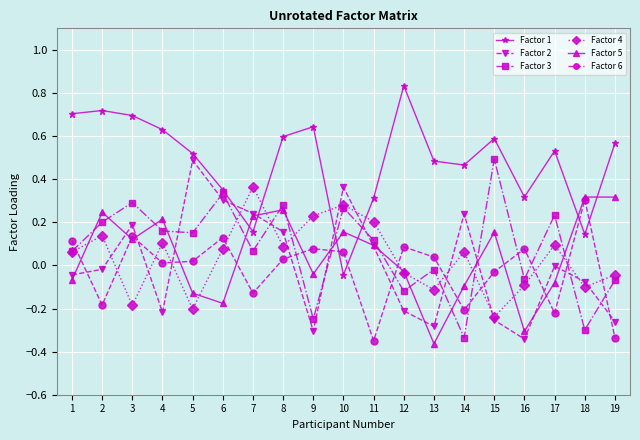

Which series changed the most between 1 and 16?

Factor 1